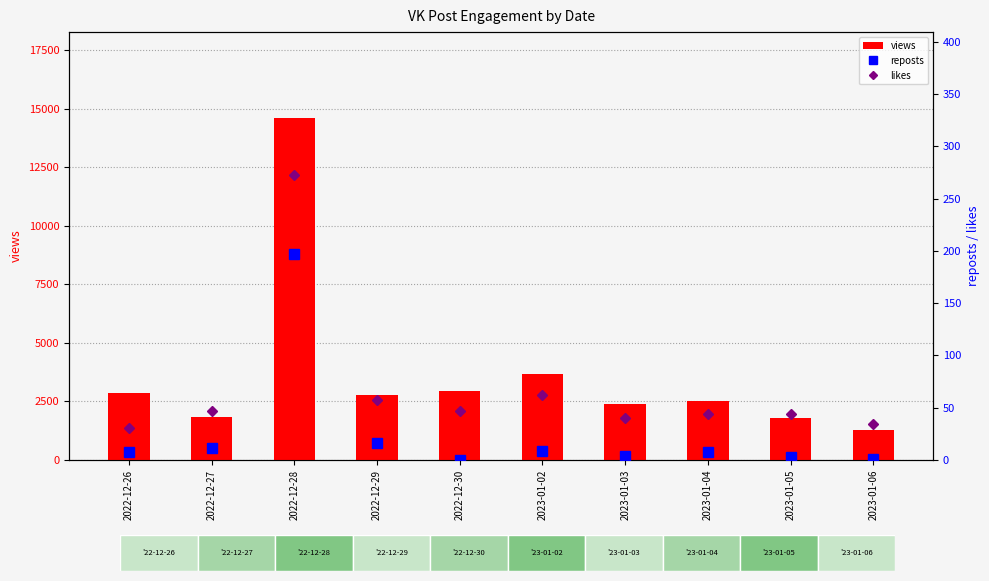

Which series has the widest spread of values?

views